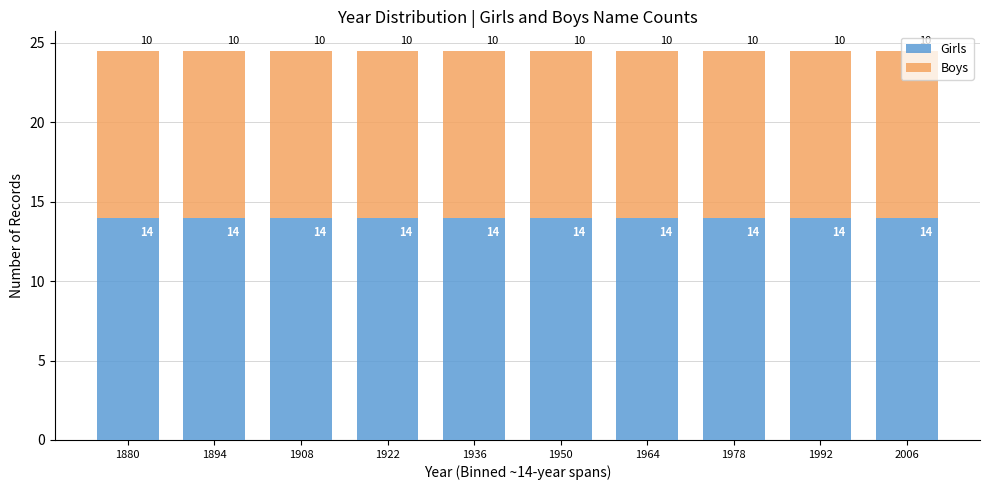

What is the average value of the Girls series?

14.0